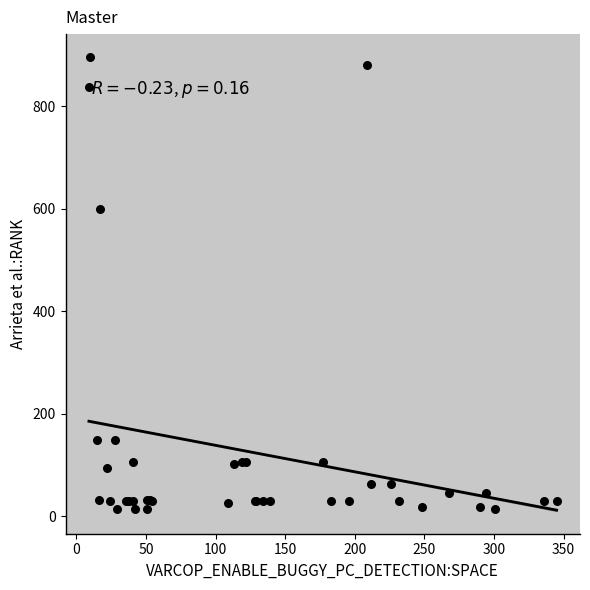

What Y value in the scatter plot is closest to 455?

599